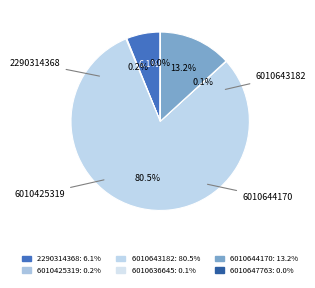

Rank the categories by value from lowest to highest.

6010647763, 6010636645, 6010425319, 2290314368, 6010644170, 6010643182